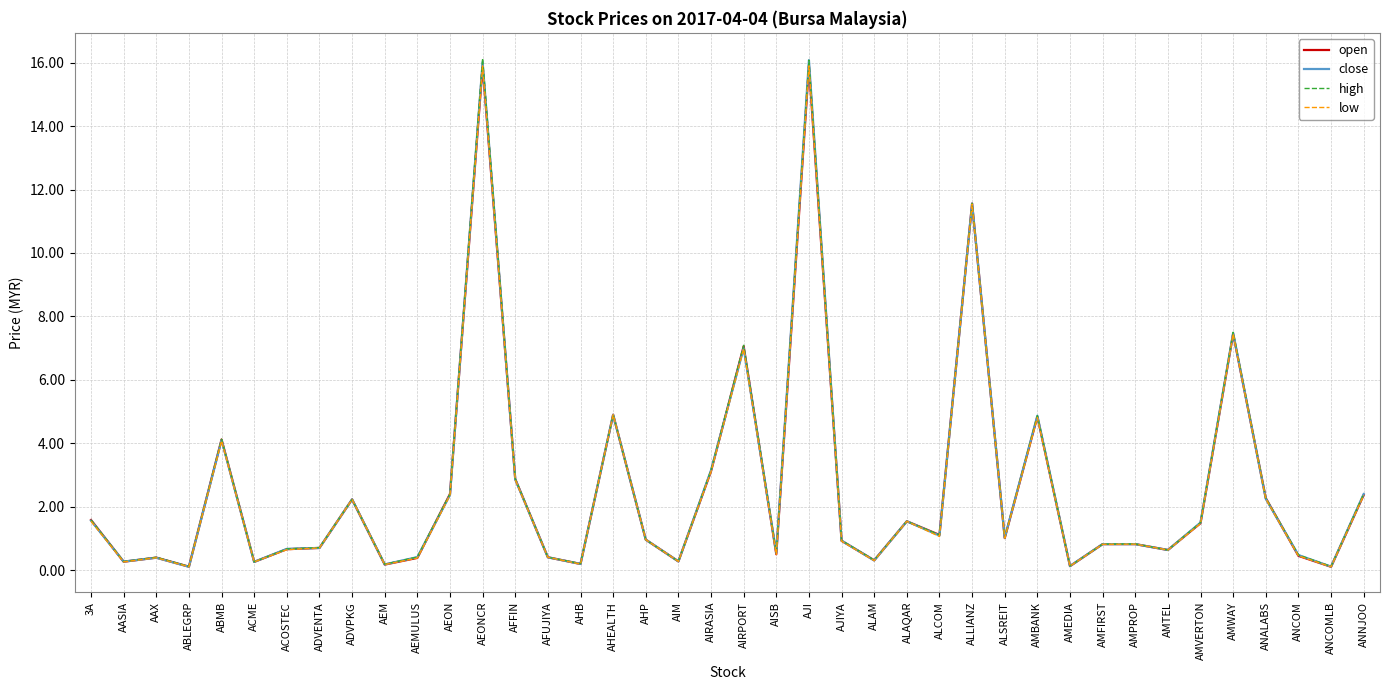

What is the total value across all series at AFUJIYA?

1.6